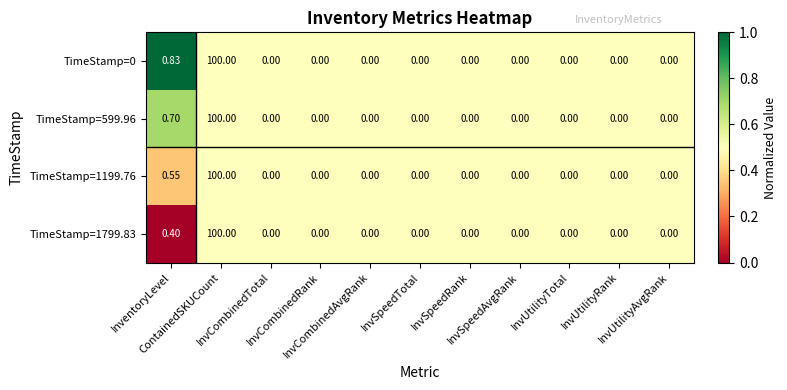

How many distinct data groups are displayed?

4